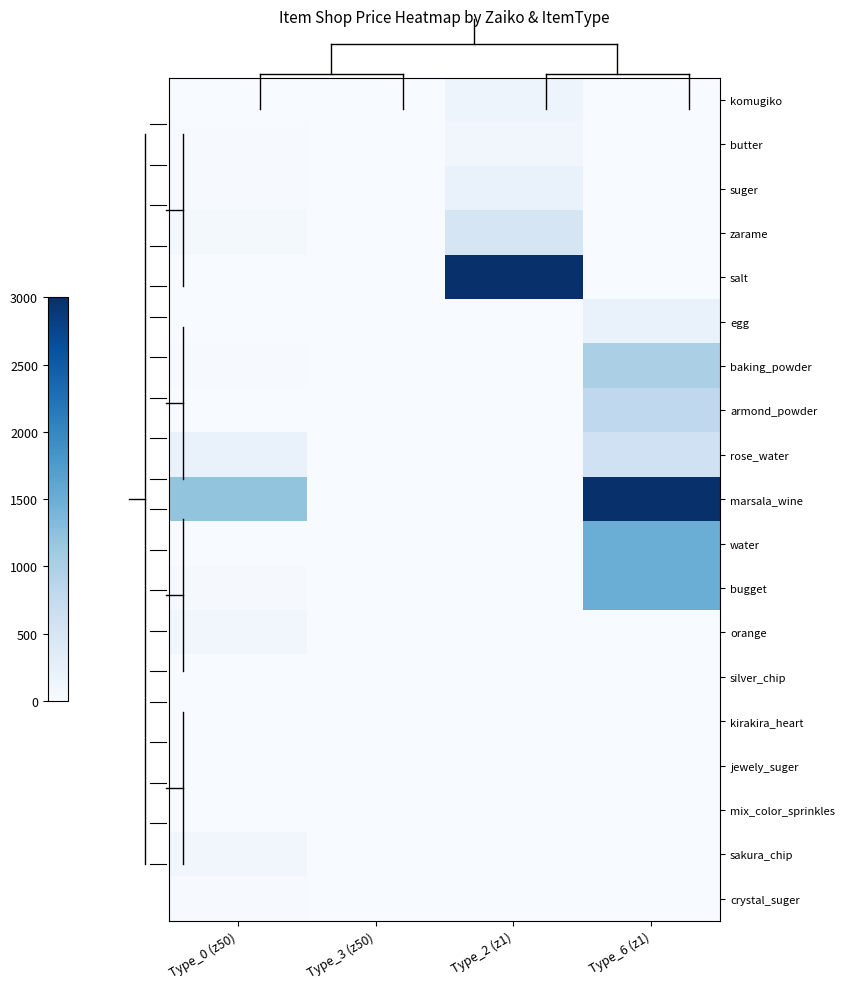

At how many categories does at least one series exceed 603?

3